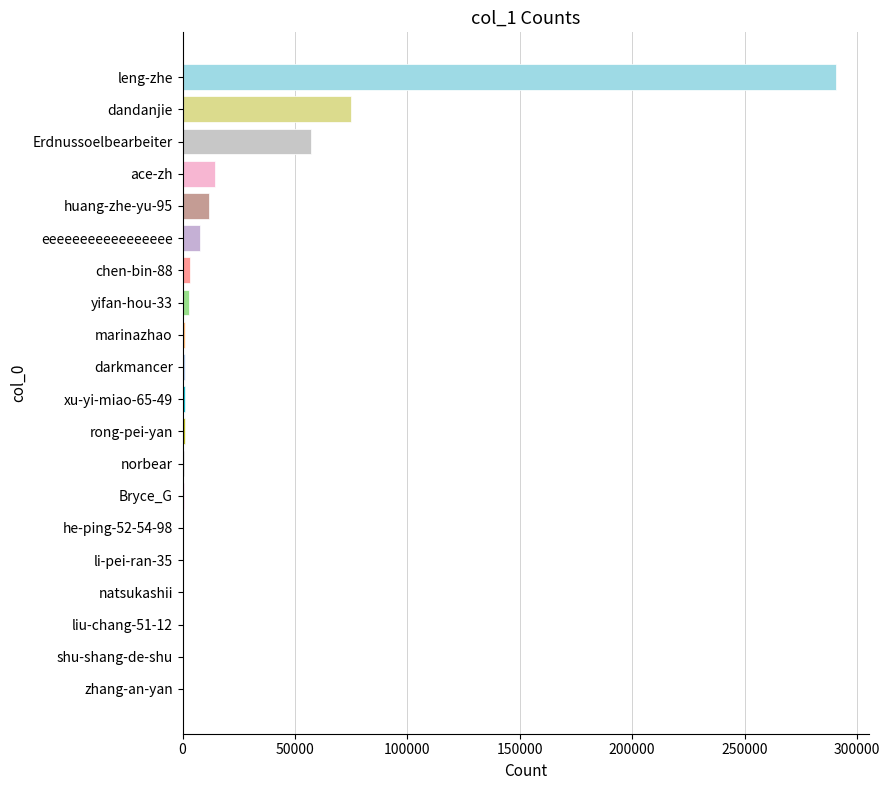

Between Erdnussoelbearbeiter and Bryce_G, which is larger?

Erdnussoelbearbeiter